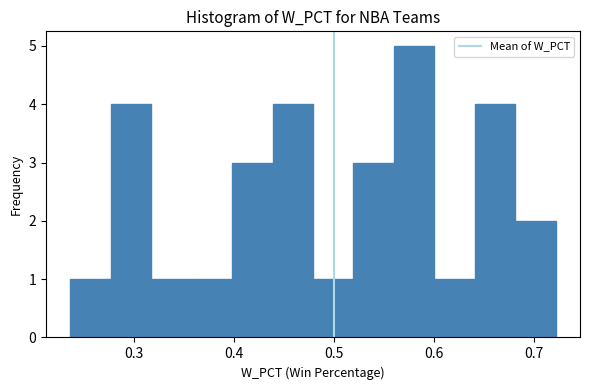

Over which range of the x-axis is the bar tallest?

0.56 to 0.60